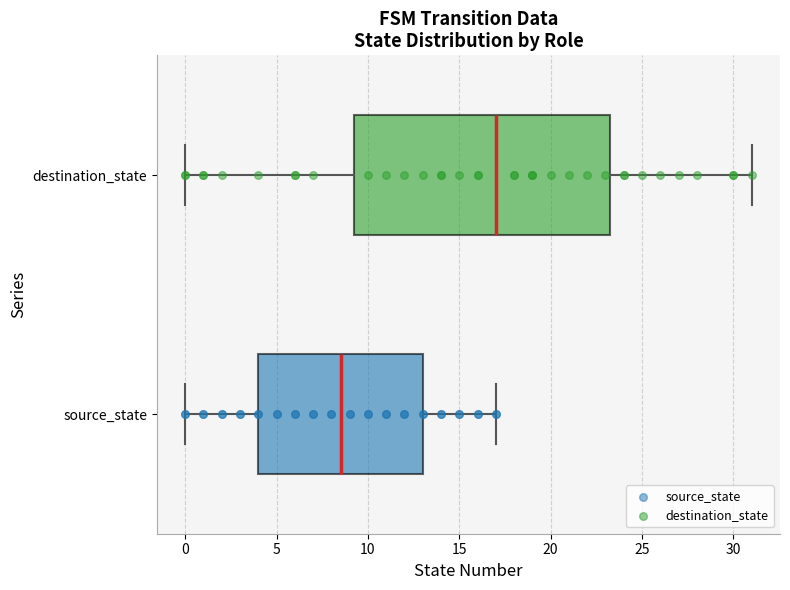

Reading bottom to top, read every box against the x-axis: the position of its median line, the range the box covers, and the ends of its whiskers. The values are not printed on the chart, so give them approximately, as read against the axis.

source_state: median 8.5, box 4.0 to 13.0, whiskers 0.0 to 17.0
destination_state: median 17.0, box 9.5 to 23.5, whiskers 0.0 to 31.0